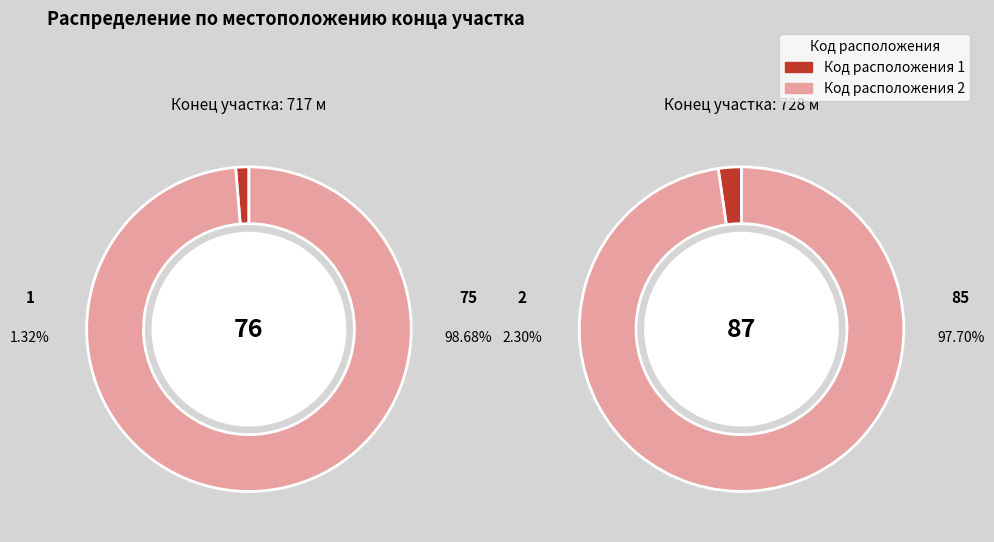

Is the sum of 728 and 717 greater than half?

Yes